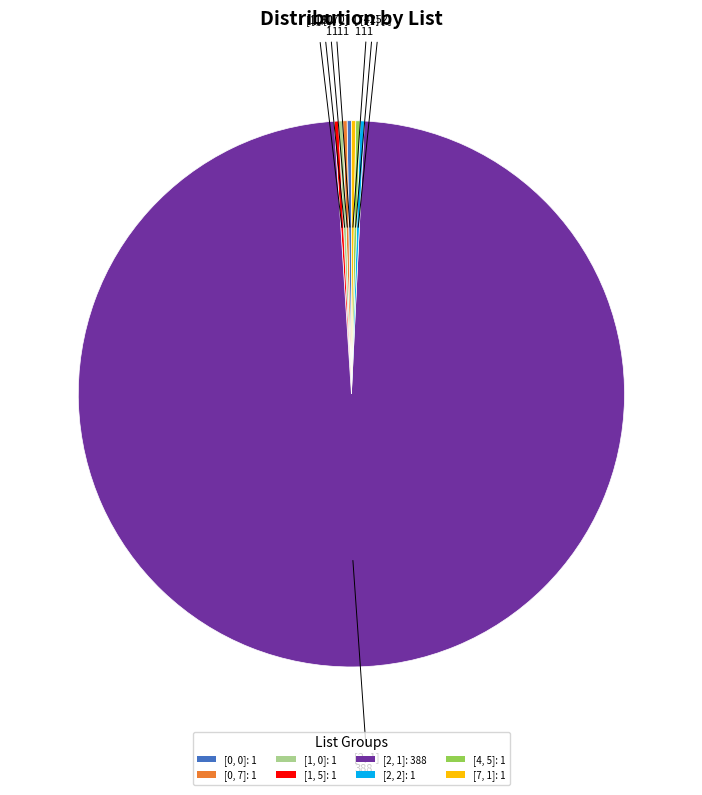

The [2, 1]: 388 slice represents 89% of the pie. True or false?

False